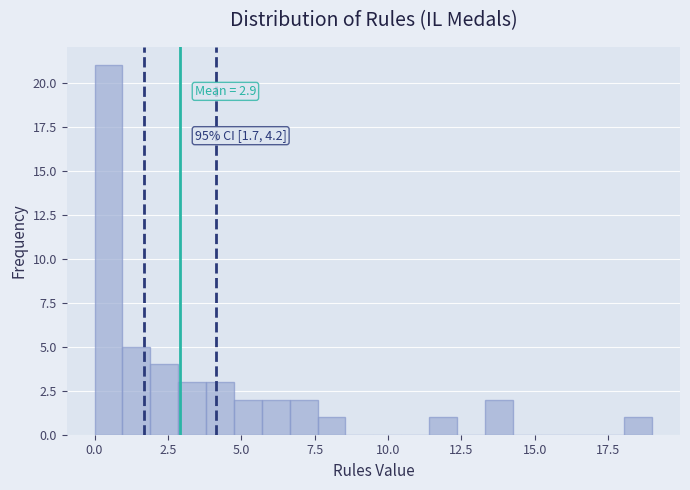

Around what value on the x-axis is the tallest bar? Give the approximate position of its centre, as read against the axis.

0.5